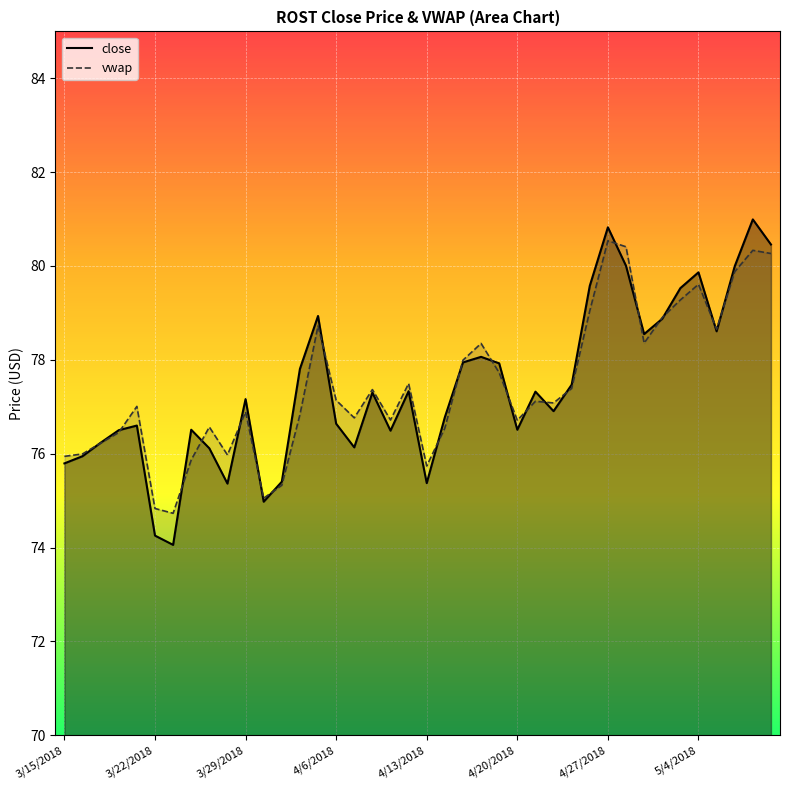

Read the close value at 3/15/2018.

75.8